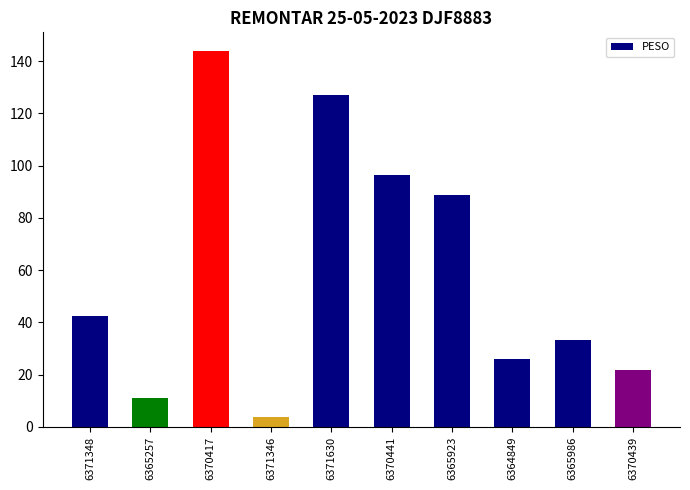

What is the difference between the values at 6365986 and 6371348?

9.2